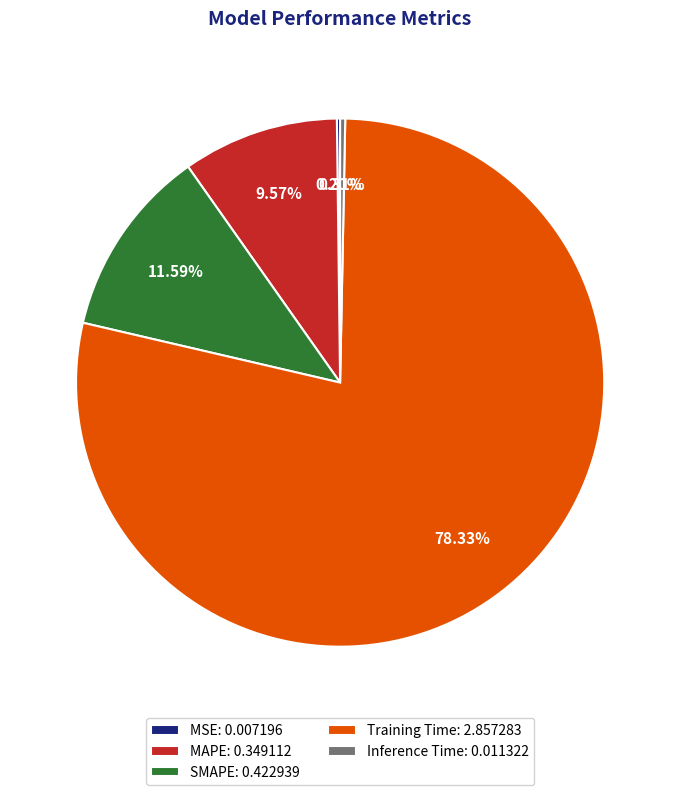

What percentage is NOT represented by Inference Time?

99.7%